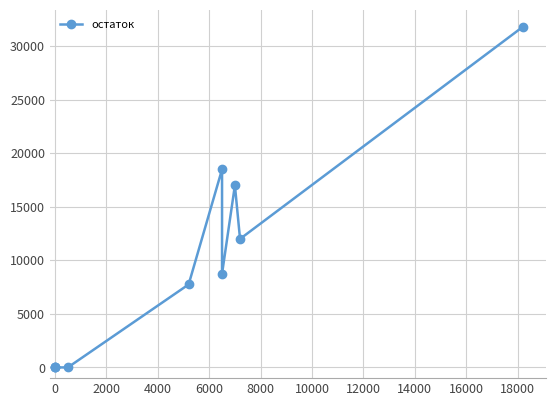

Reading left to right, transcribe all the data shown in this chart.

0	0	0	0	7750	18500	8750	17000	12000	31800